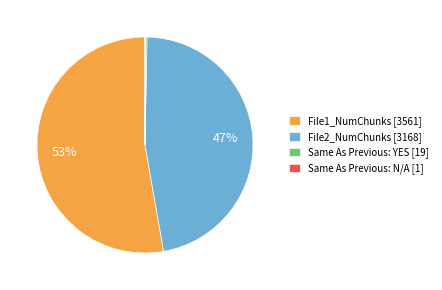

To the nearest percent, what is the average slice percentage?

25%